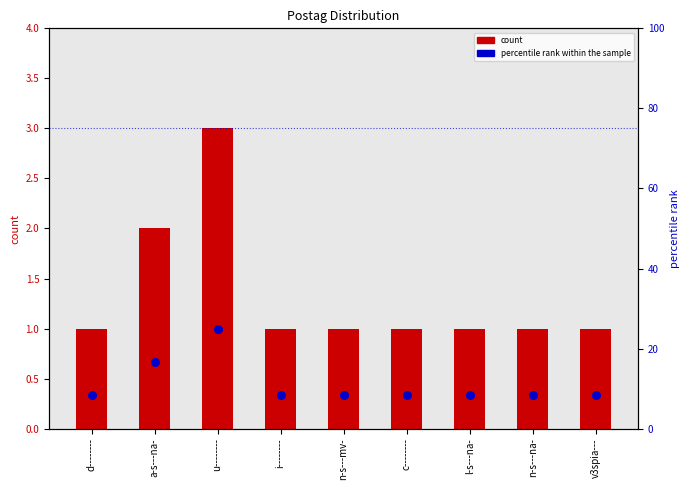

Which series contains the lowest Y value?

count